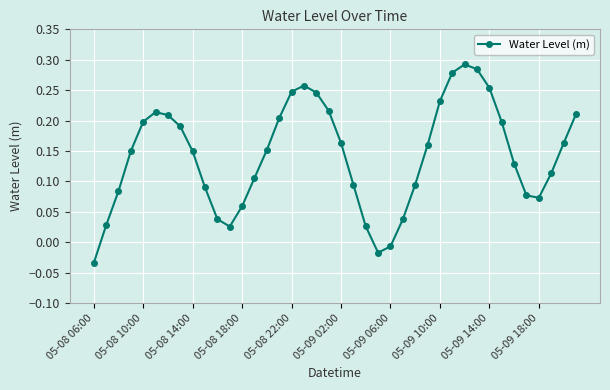

Count the number of categories in the chart.

40